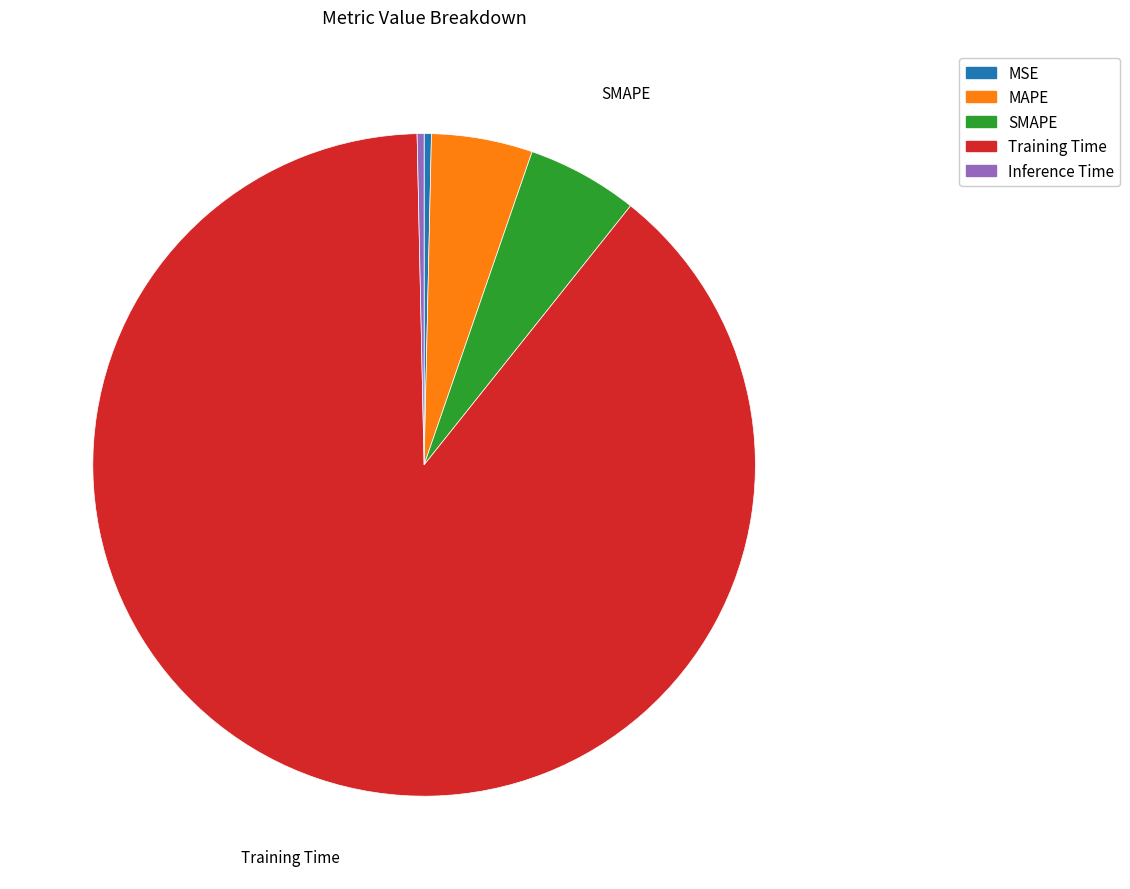

Is the sum of Training Time and SMAPE greater than half?

Yes